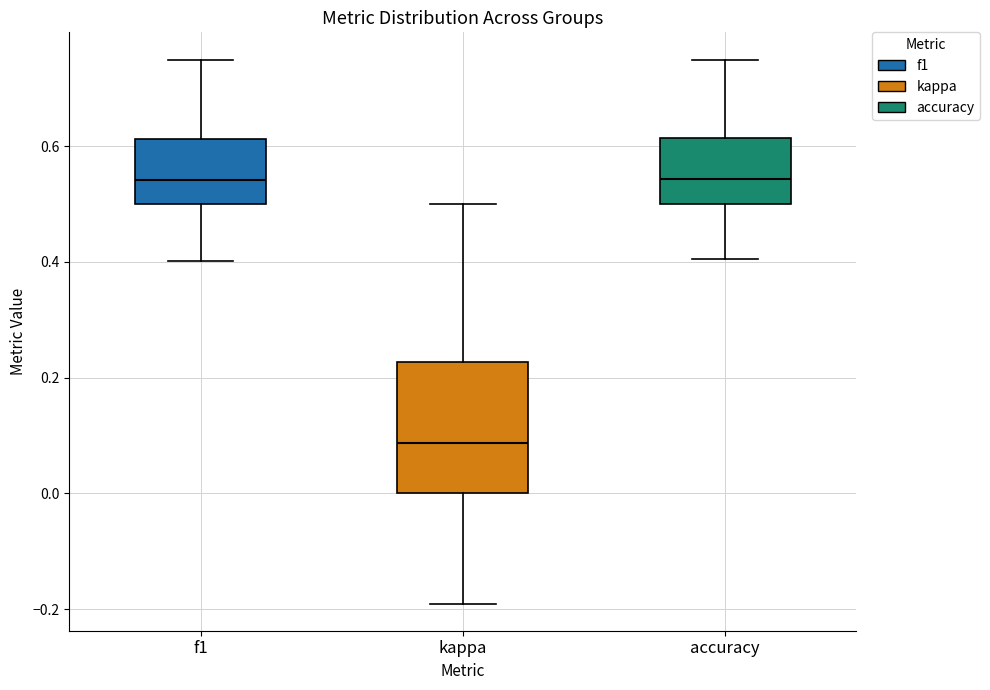

Reading left to right, read every box against the y-axis: the position of its median line, the range the box covers, and the ends of its whiskers. The values are not printed on the chart, so give them approximately, as read against the axis.

f1: median 0.54, box 0.50 to 0.62, whiskers 0.40 to 0.76
kappa: median 0.08, box 0.00 to 0.22, whiskers -0.20 to 0.50
accuracy: median 0.54, box 0.50 to 0.62, whiskers 0.40 to 0.76